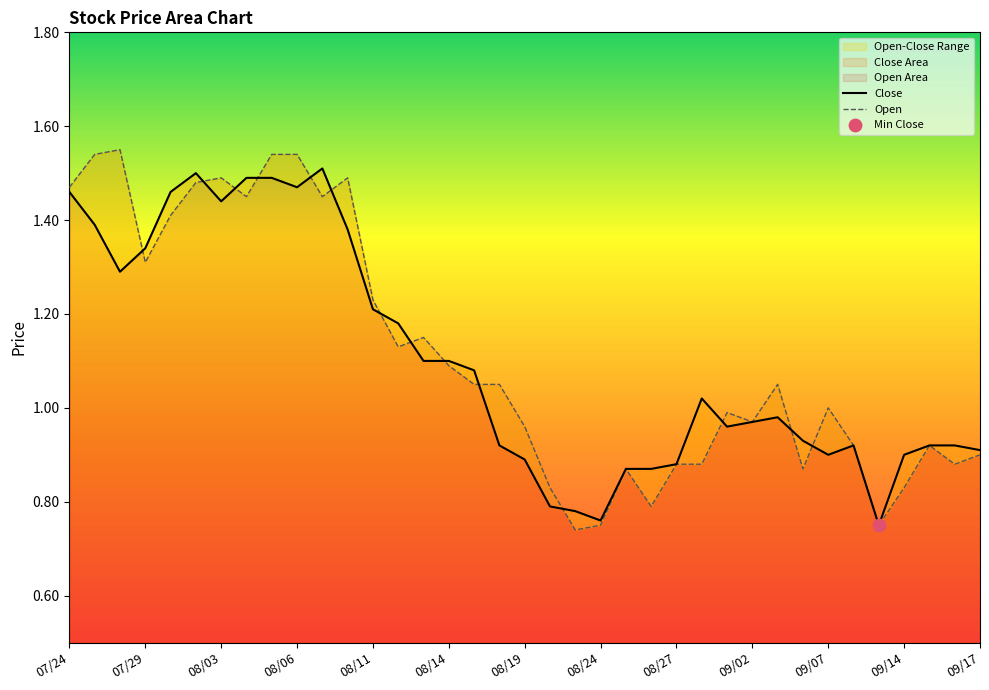

At how many categories does at least one series exceed 1?

20